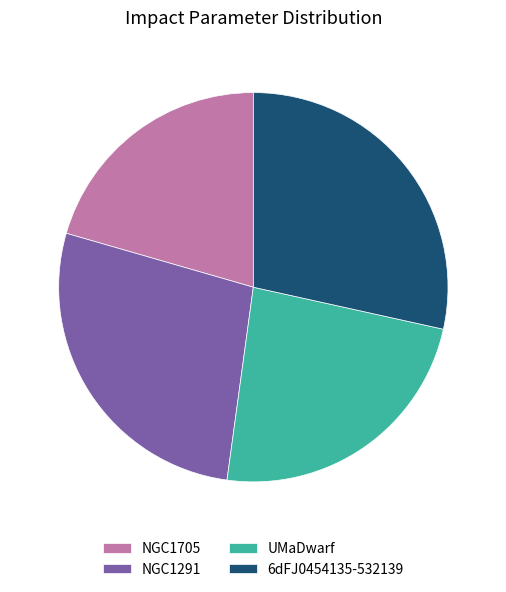

Combined, do 6dFJ0454135-532139 and NGC1291 account for over 50%?

Yes